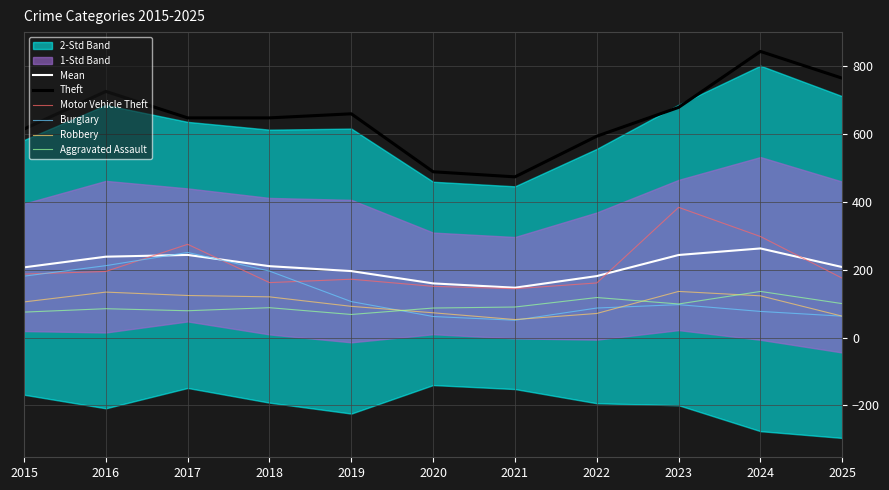

Between 2022 and 2019, which is larger?

2019